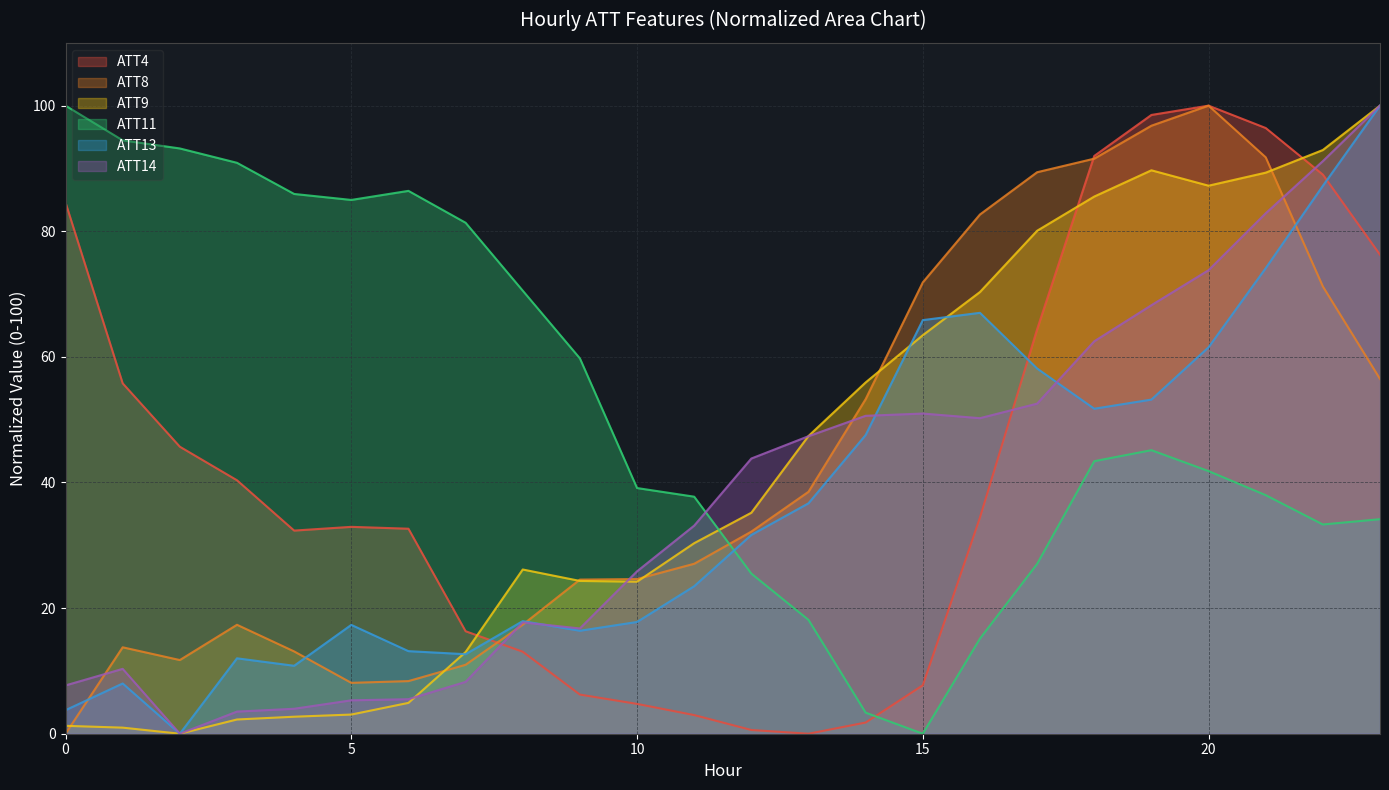

What is the value of the ATT13 point at the 6th from the left?

17.3